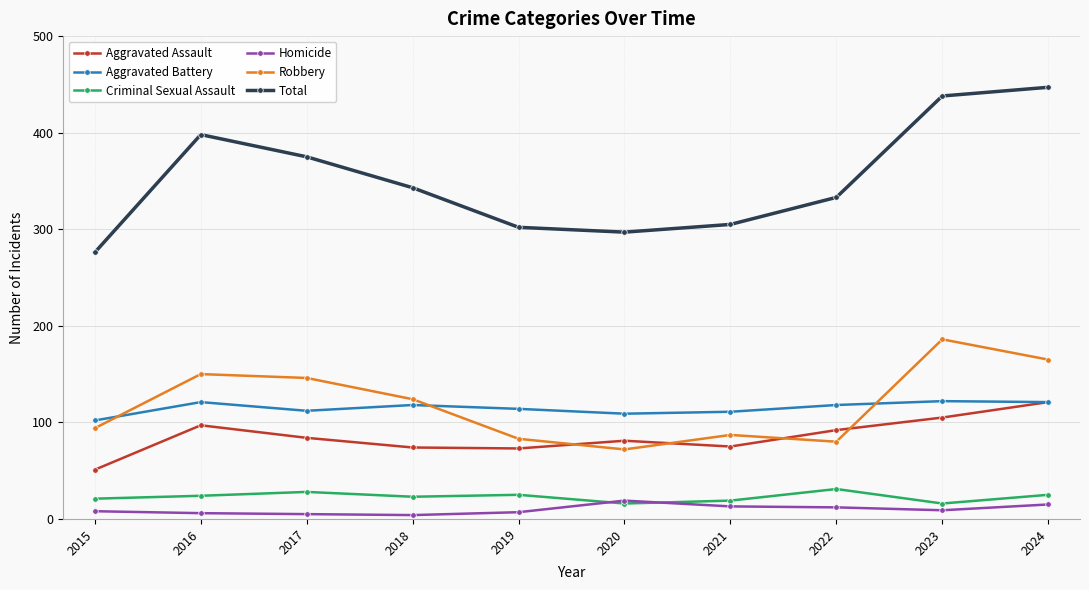

Which series has the largest total across all categories?

Total